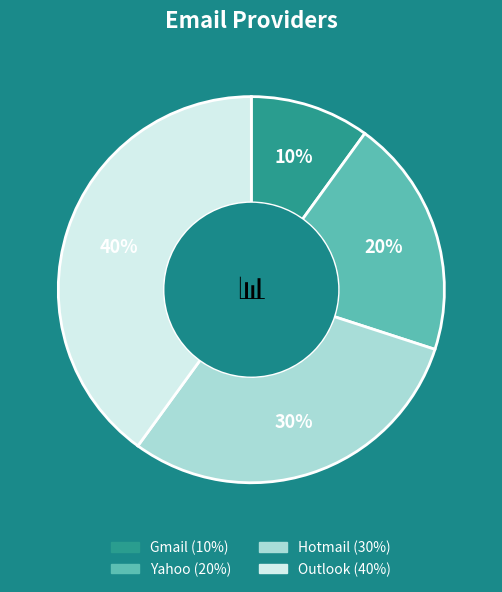

To the nearest percent, what portion does Hotmail represent?

30%